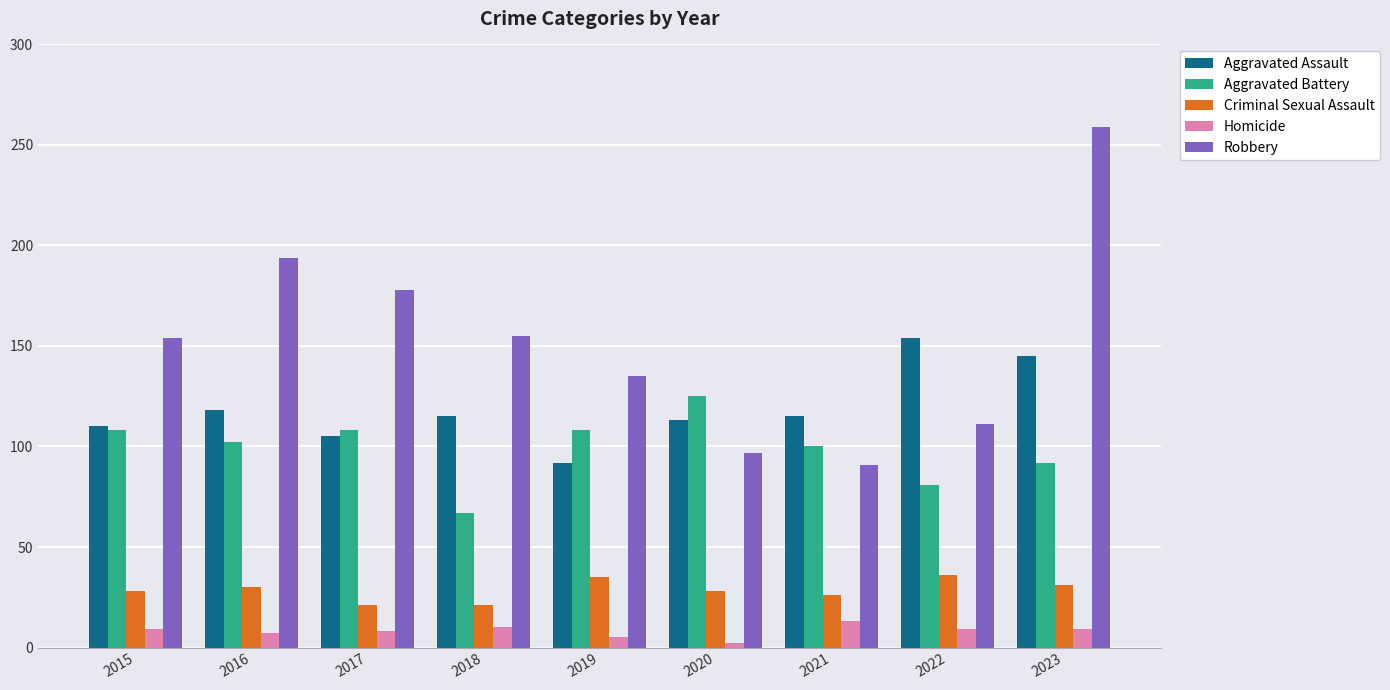

Rank the series at 2018 from highest to lowest value.

Robbery, Aggravated Assault, Aggravated Battery, Criminal Sexual Assault, Homicide